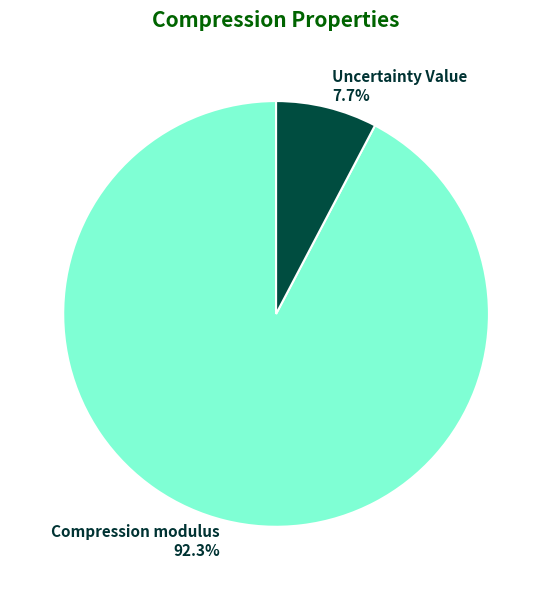

Which category has the smallest portion of the pie?

Uncertainty Value